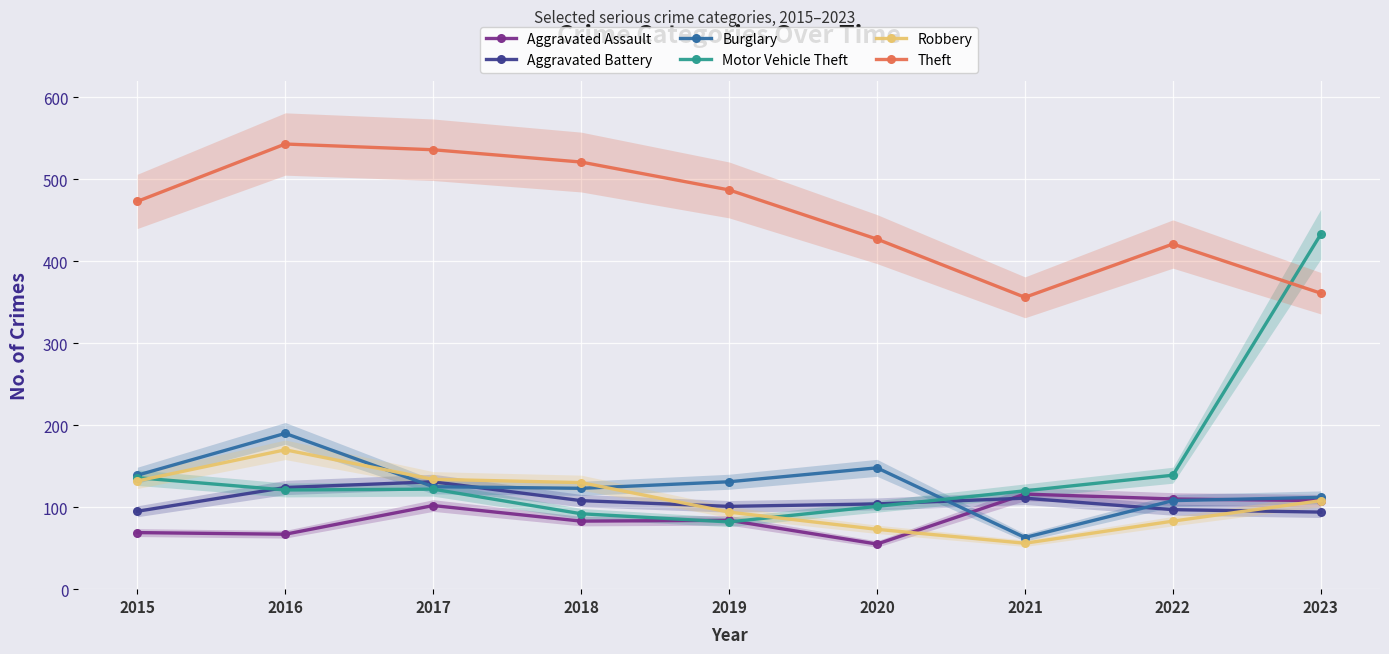

True or false: Theft and Robbery intersect in this chart.

False